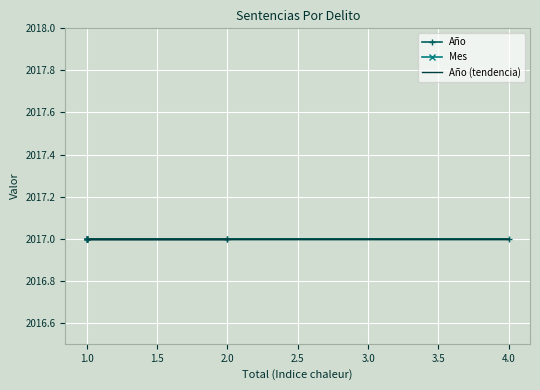

What is the label of the 6th point from the right?

1.0